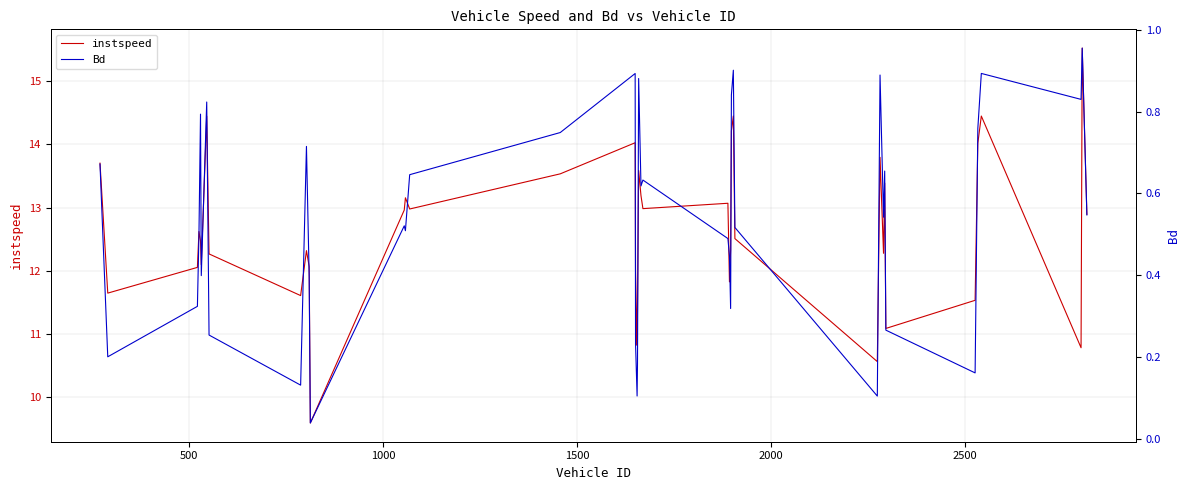

What is the highest value of the instspeed series?

15.5